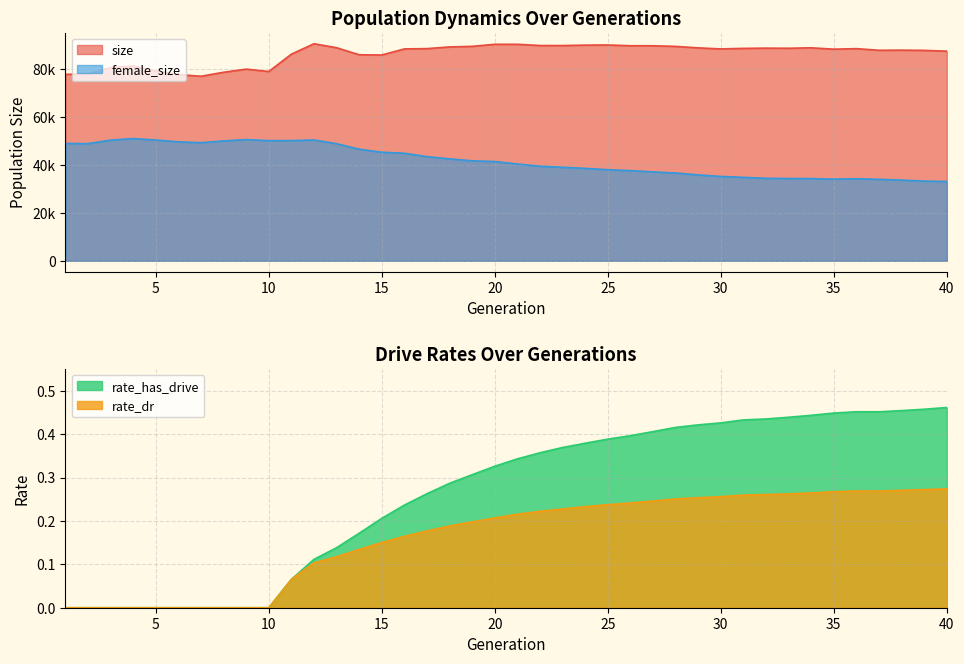

How many values in the rate_dr series exceed 0?

30